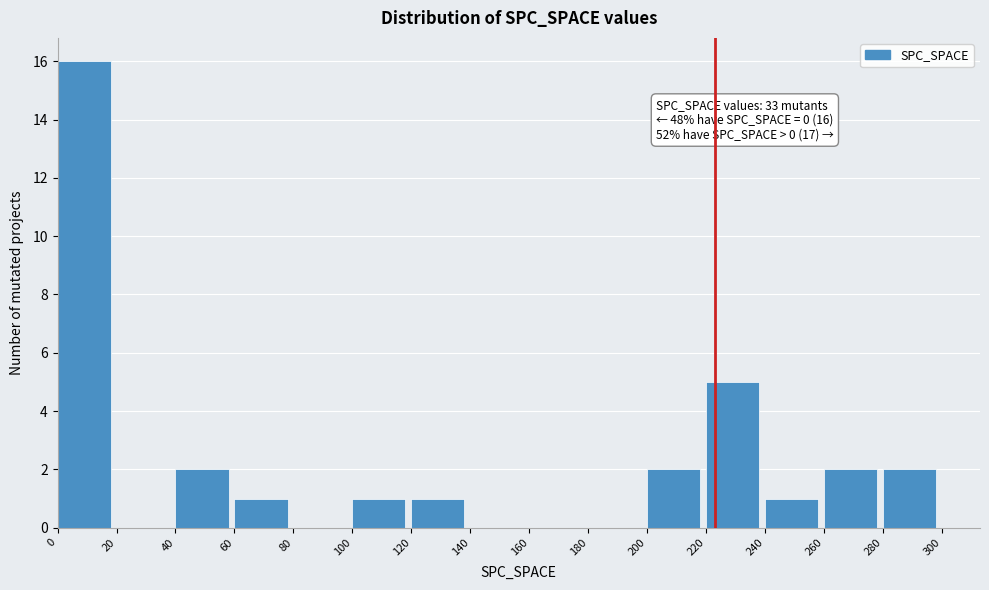

Which range on the x-axis has the tallest bar?

0 to 20